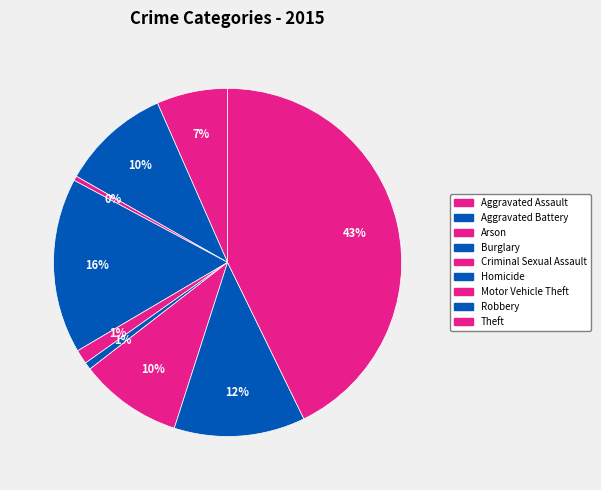

How many segments does this pie chart have?

9